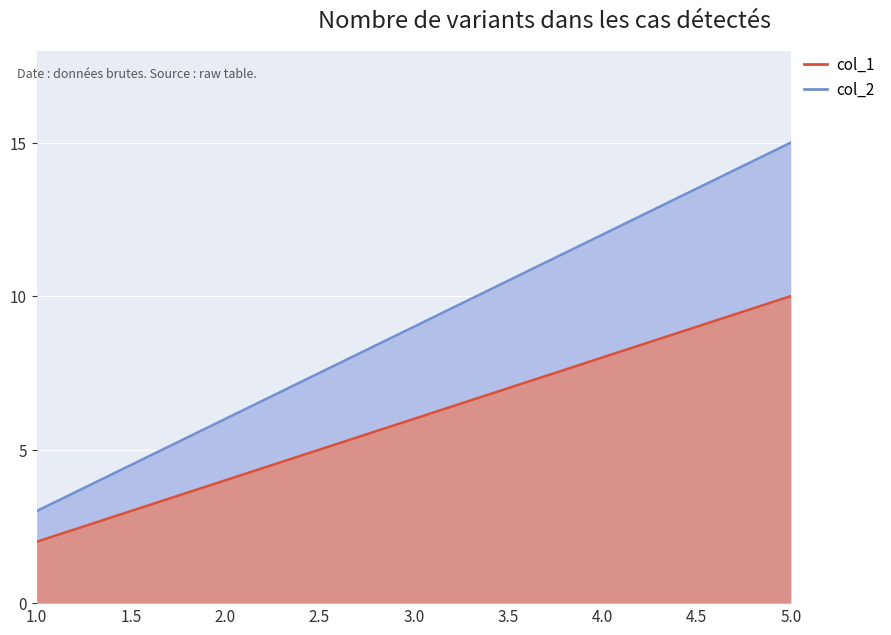

Reading left to right, list all the values displayed in this chart.

col_2: 3	6	9	12	15
col_1: 2	4	6	8	10